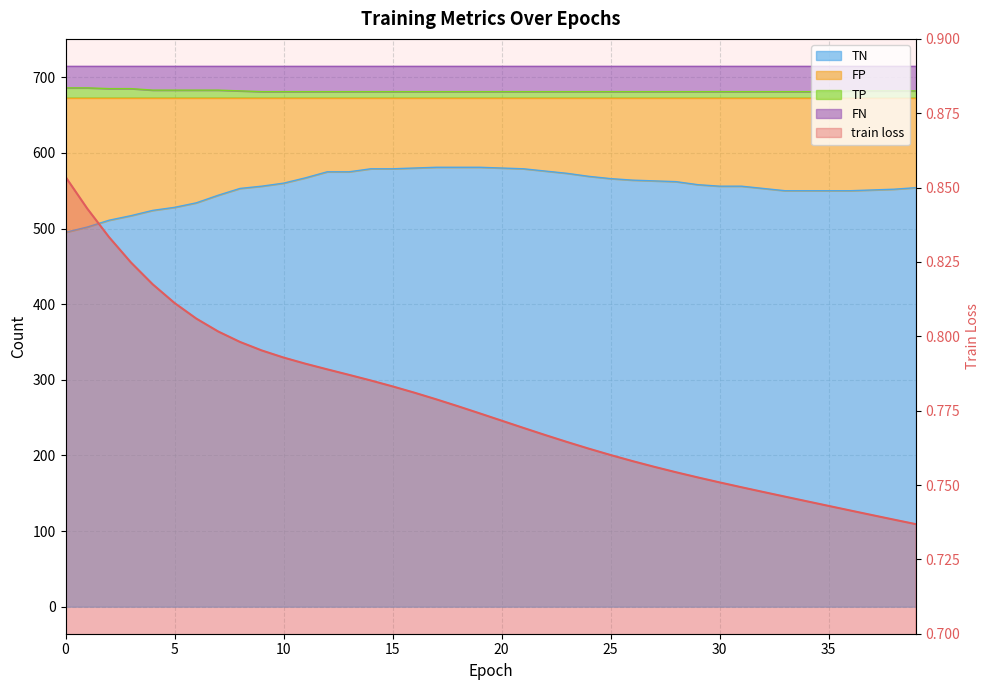

True or false: TP and train loss cross at least once.

False